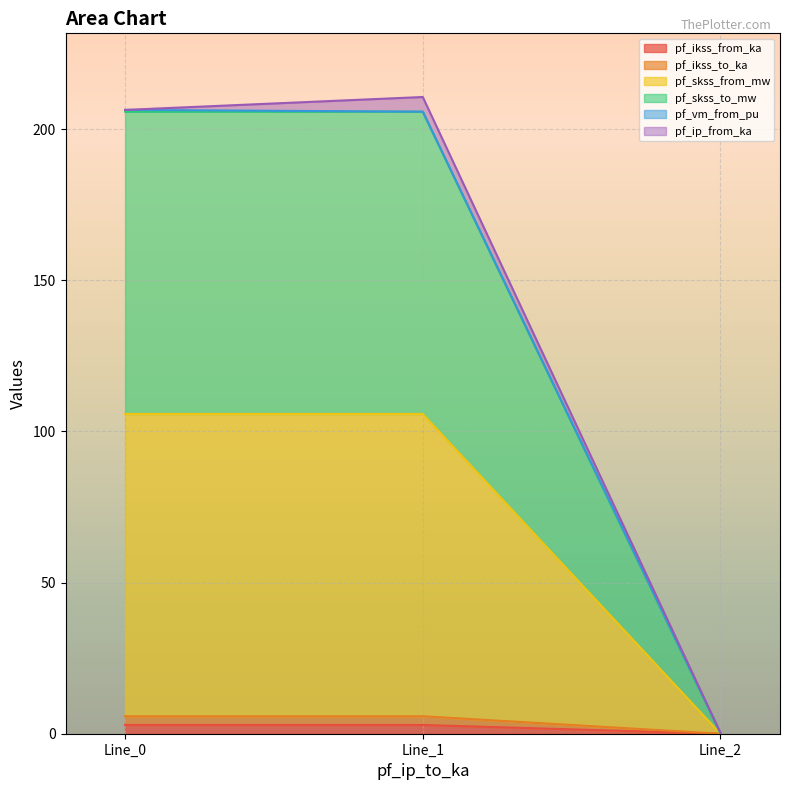

How many lines are shown in the chart?

6